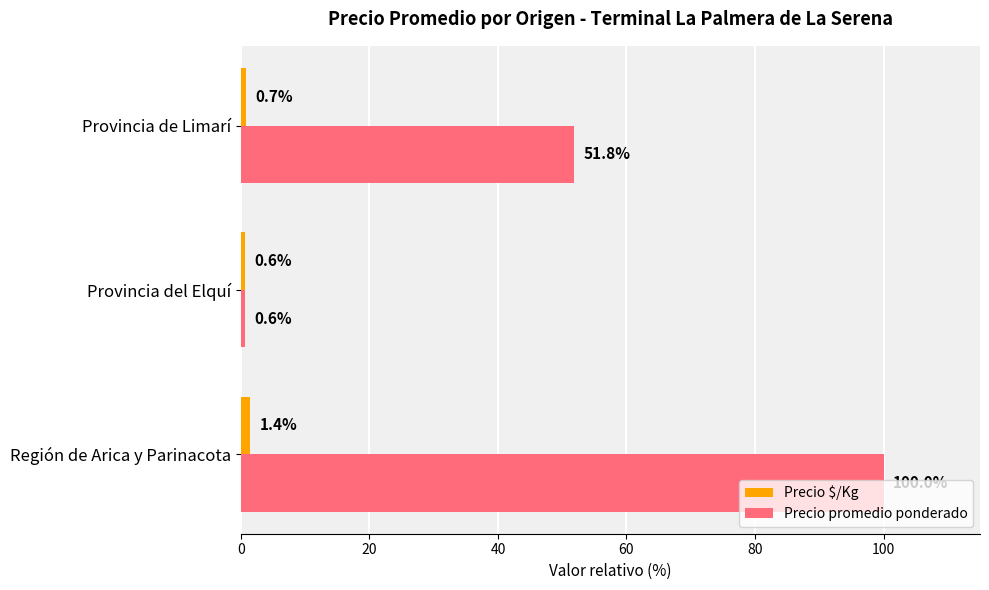

What is the maximum value for Precio promedio ponderado?

100.0